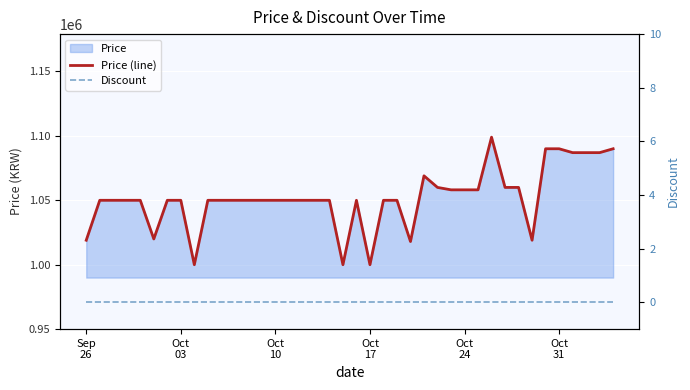

True or false: Price (line) and Discount intersect in this chart.

False